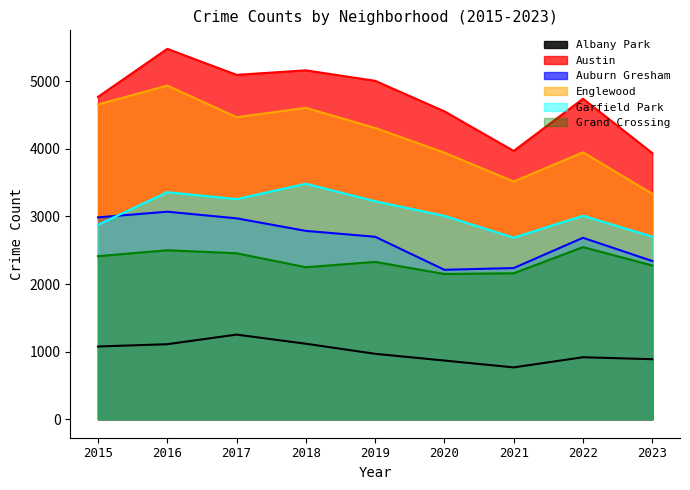

What is the difference between the Austin values at 2022 and 2023?

804